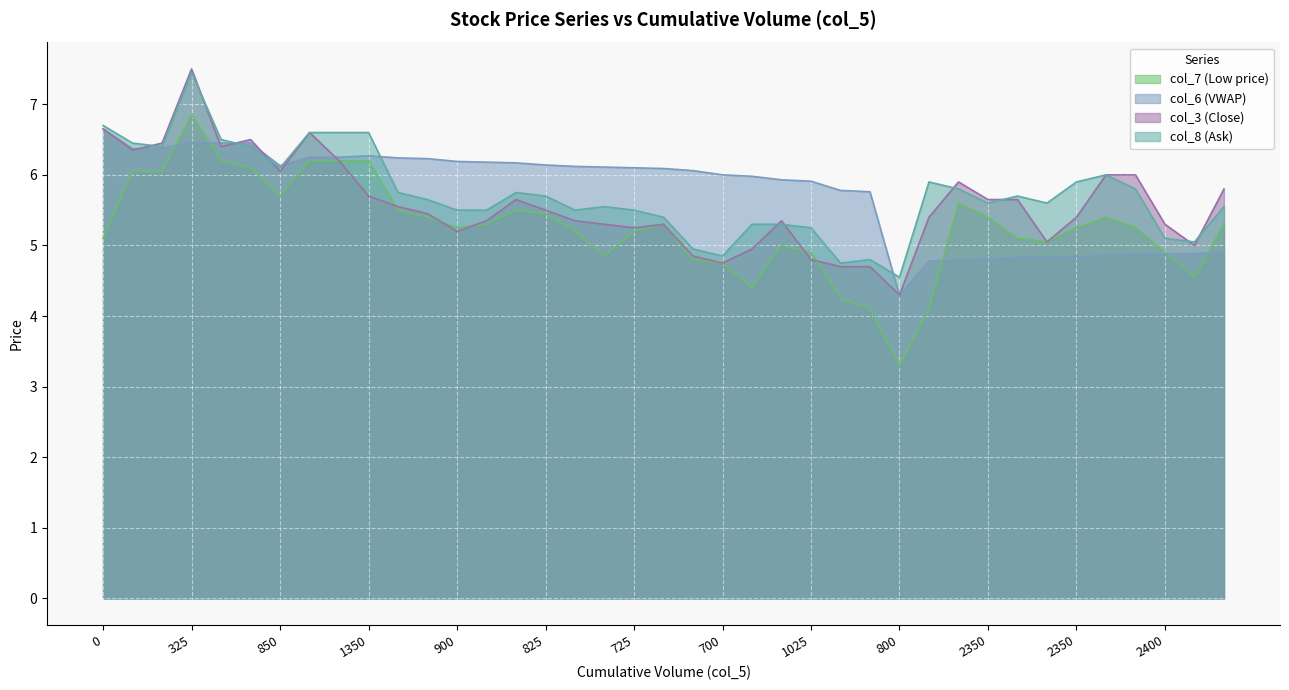

What is the total value across all series at 2350?

21.5